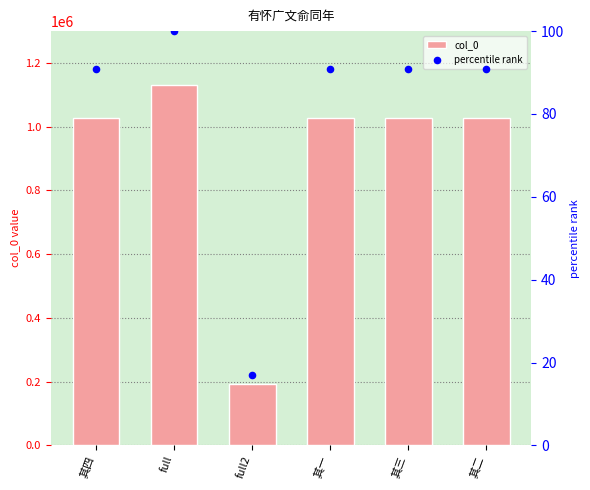

At how many categories does at least one series exceed 466411?

5